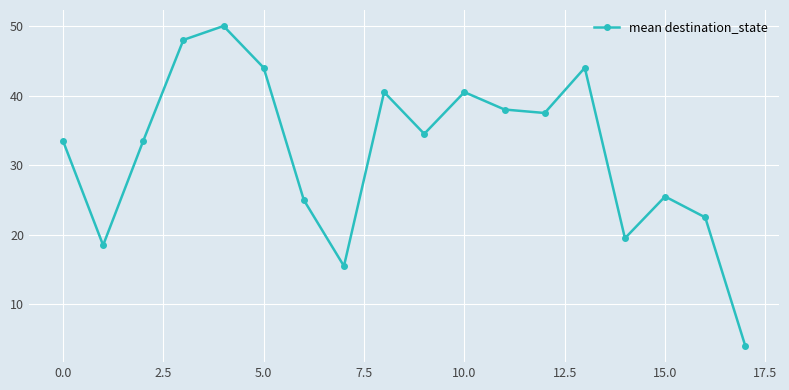

What is the minimum value shown in the chart?

4.0